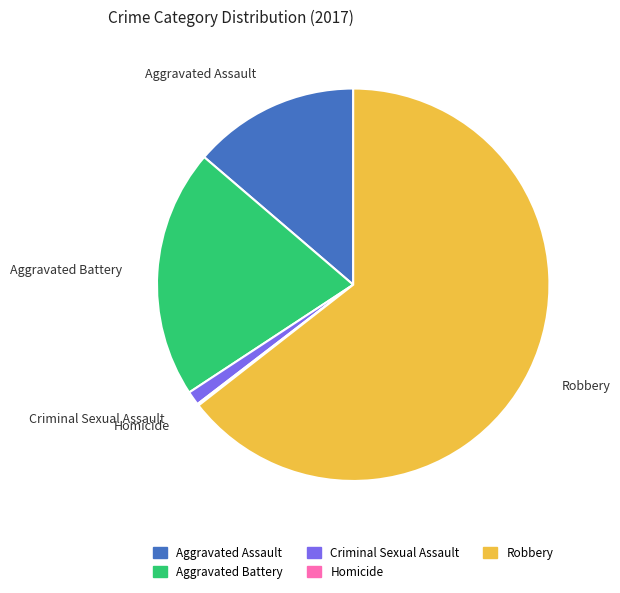

Which category has the biggest portion of the pie?

Robbery